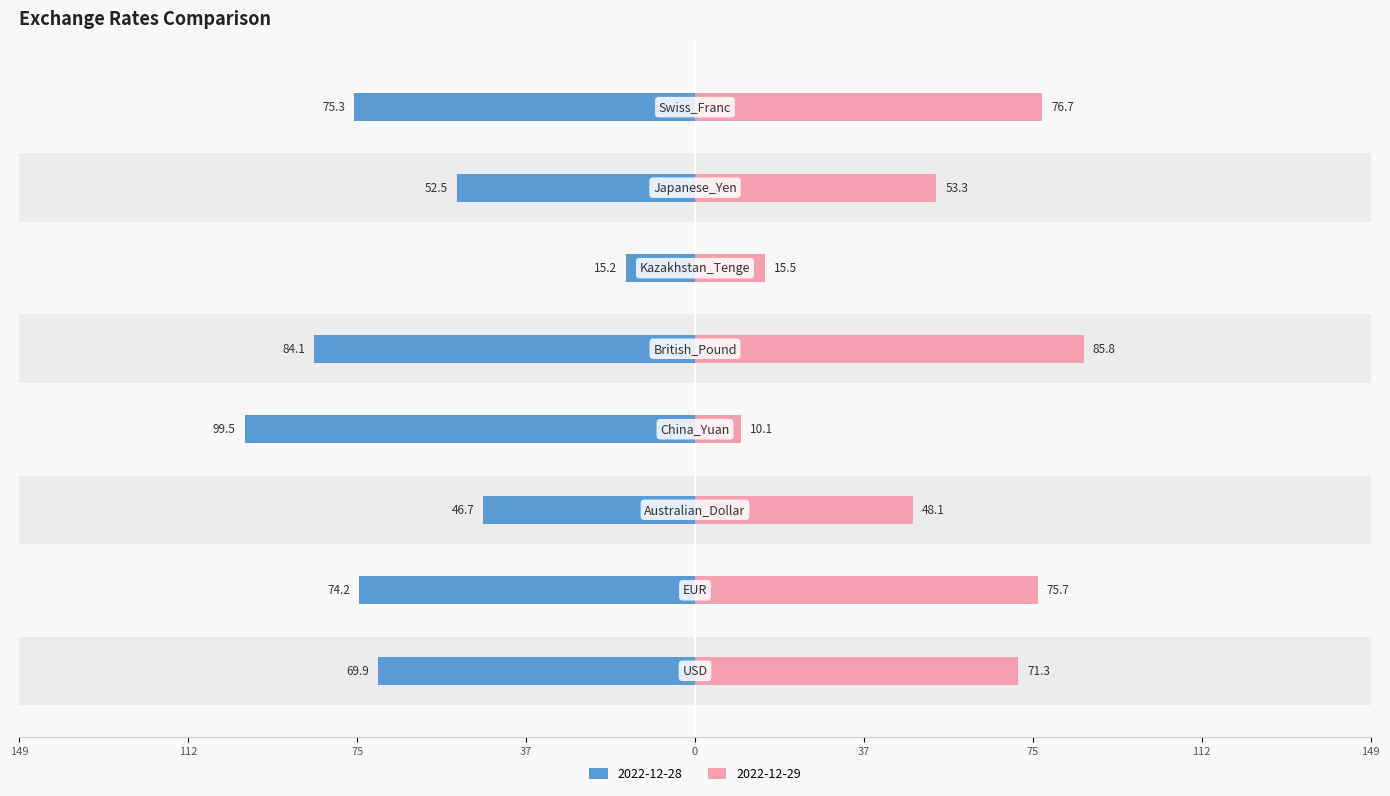

What position from the right is EUR?

7